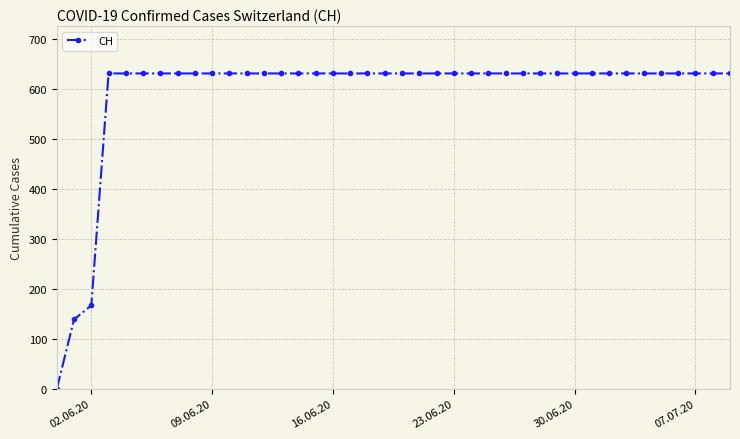

What is the maximum value shown in the chart?

631